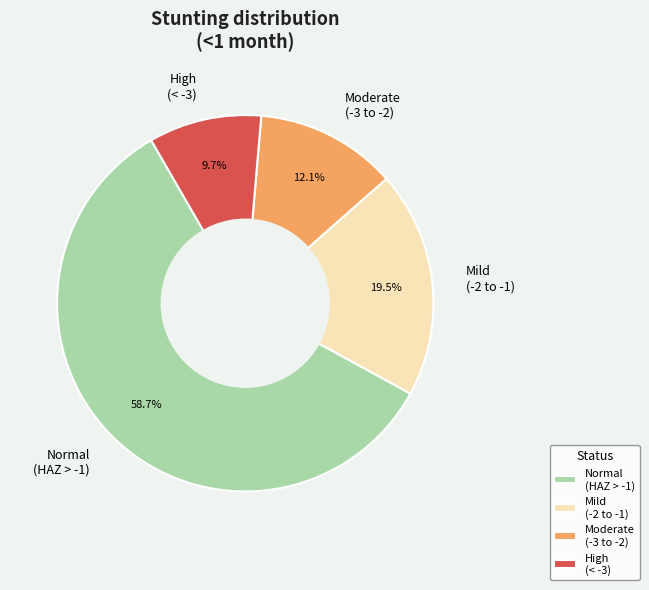

Which has a higher value, Moderate (-3 to -2) or Normal (HAZ > -1)?

Normal (HAZ > -1)